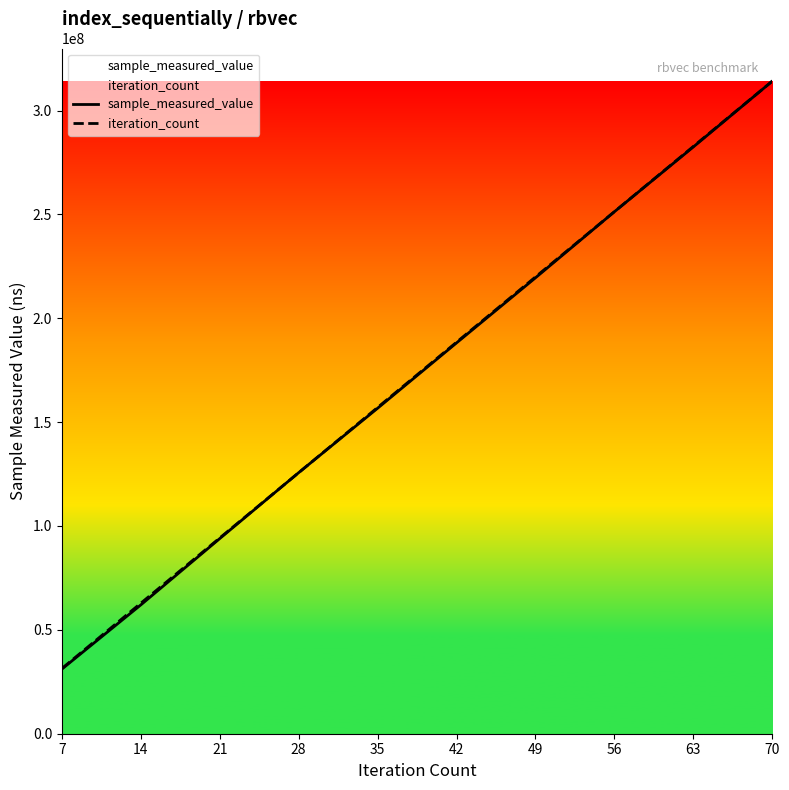

True or false: iteration_count has a value of 82485589.9 at 28.

False